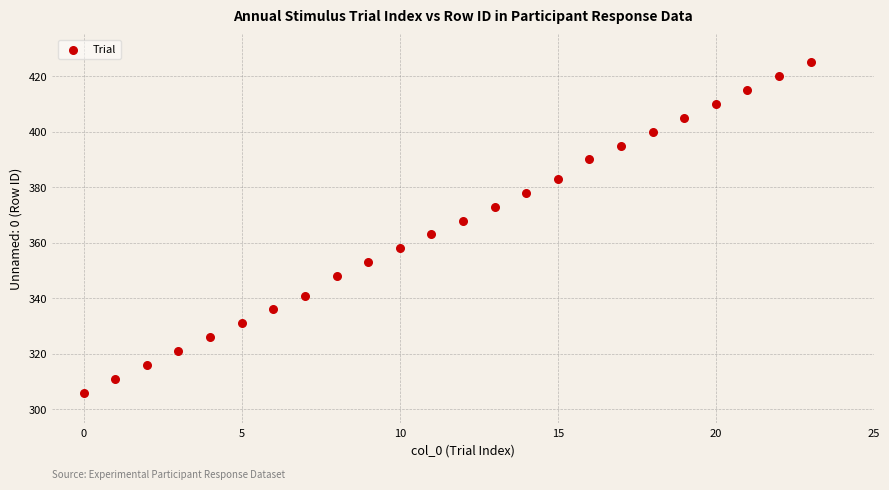

What is the range of Y values (max minus min)?

119